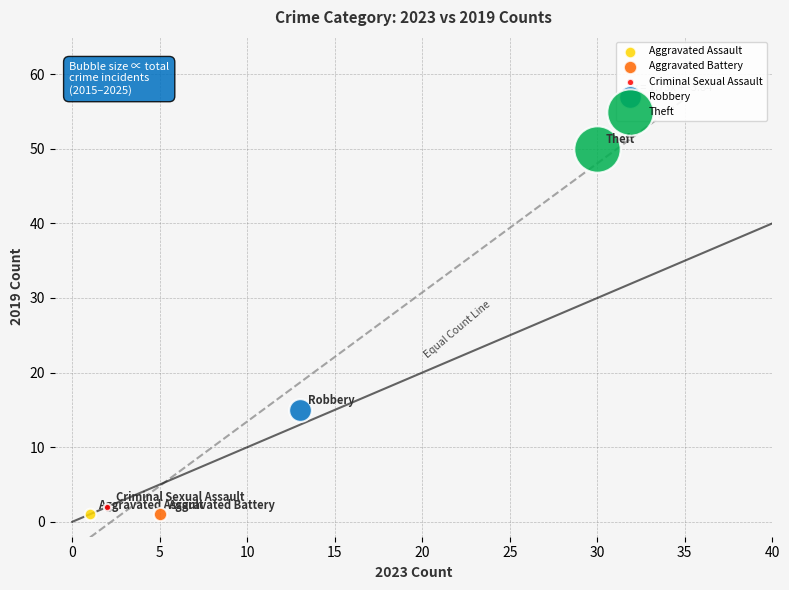

What are all the series names shown in the legend?

Aggravated Assault, Aggravated Battery, Criminal Sexual Assault, Robbery, Theft